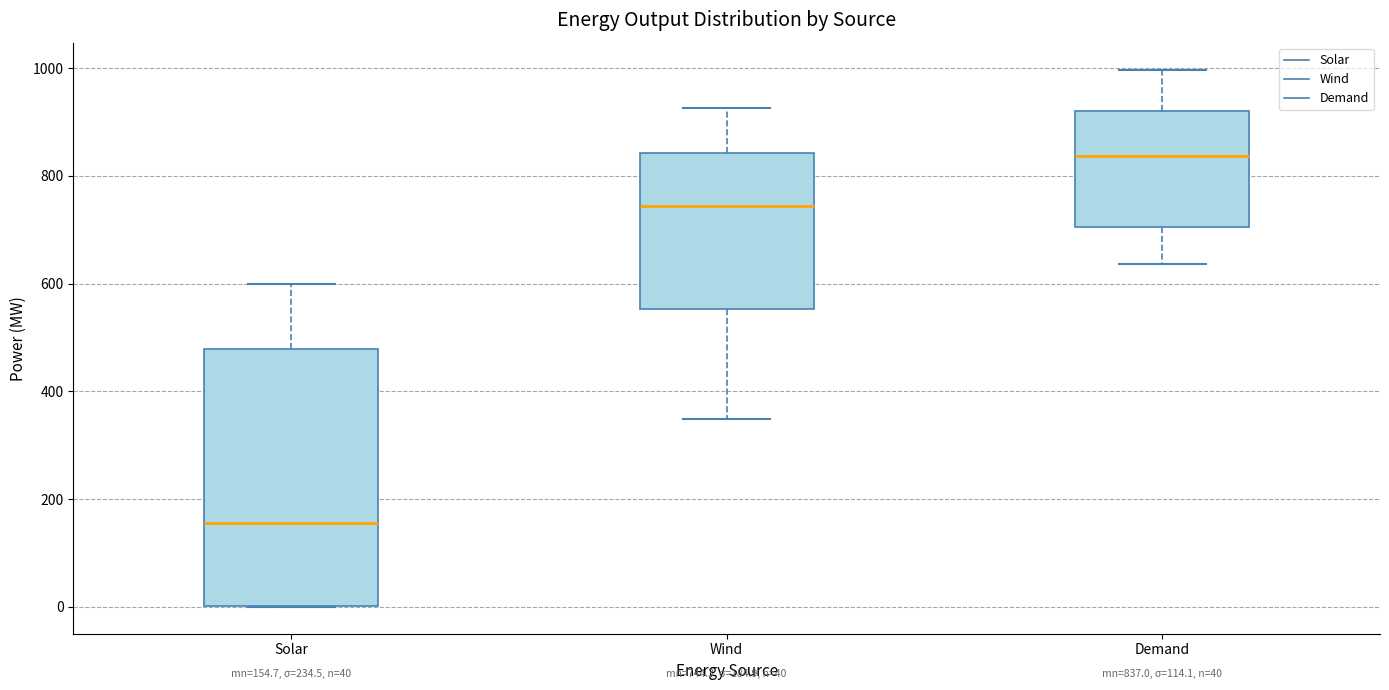

Comparing the boxes themselves (not the whiskers), which one is the tallest?

Solar